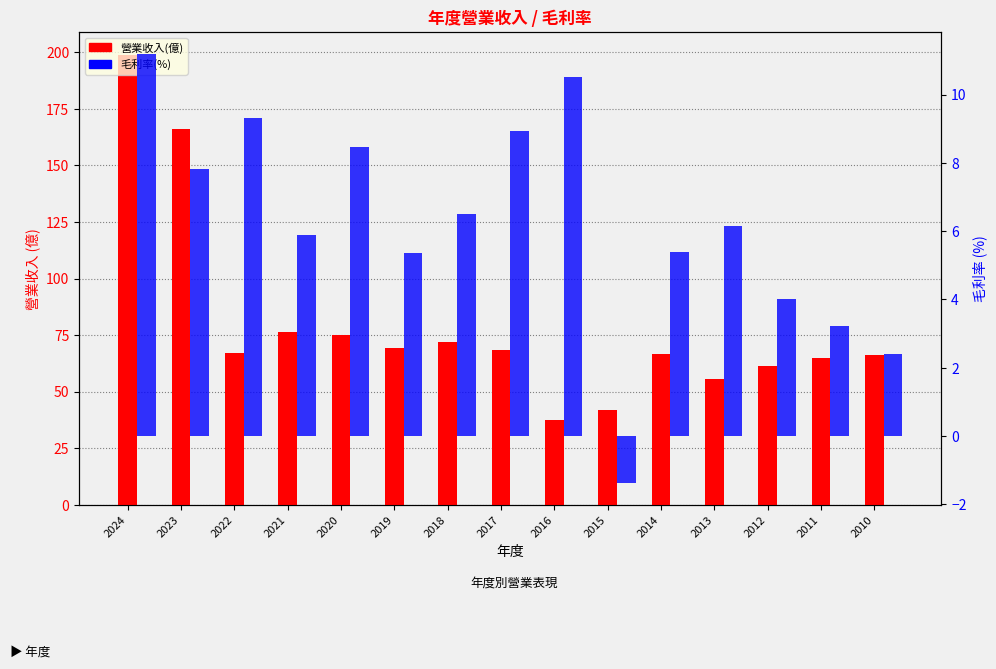

Are the bars grouped side by side (vs. stacked)?

Yes